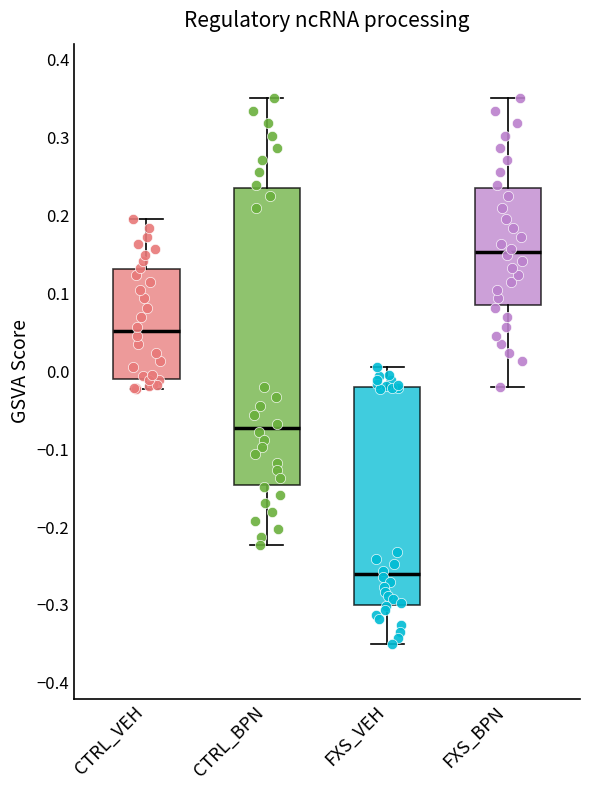

Reading left to right, read every box against the y-axis: the position of its median line, the range the box covers, and the ends of its whiskers. The values are not printed on the chart, so give them approximately, as read against the axis.

CTRL_VEH: median 0.05, box -0.01 to 0.13, whiskers -0.02 to 0.20
CTRL_BPN: median -0.07, box -0.15 to 0.24, whiskers -0.22 to 0.35
FXS_VEH: median -0.26, box -0.30 to -0.02, whiskers -0.35 to 0.00
FXS_BPN: median 0.15, box 0.08 to 0.24, whiskers -0.02 to 0.35